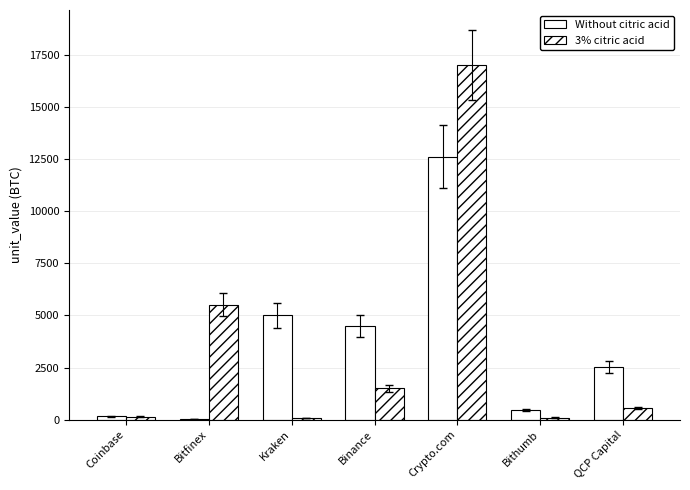

How many groups of bars are there?

7